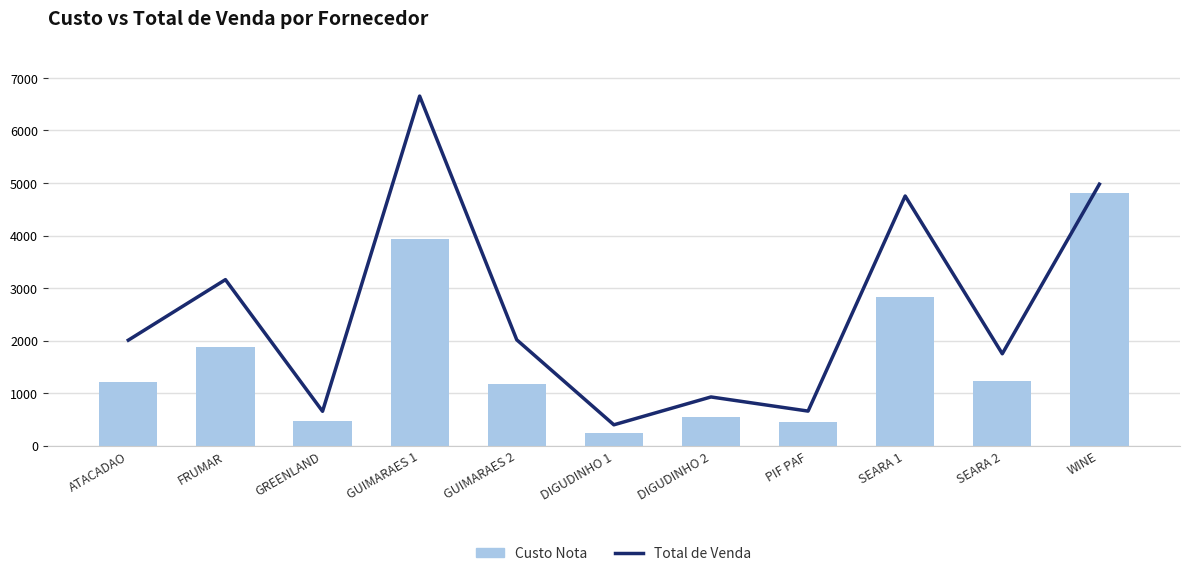

At which label does Total de Venda reach its peak?

GUIMARAES 1